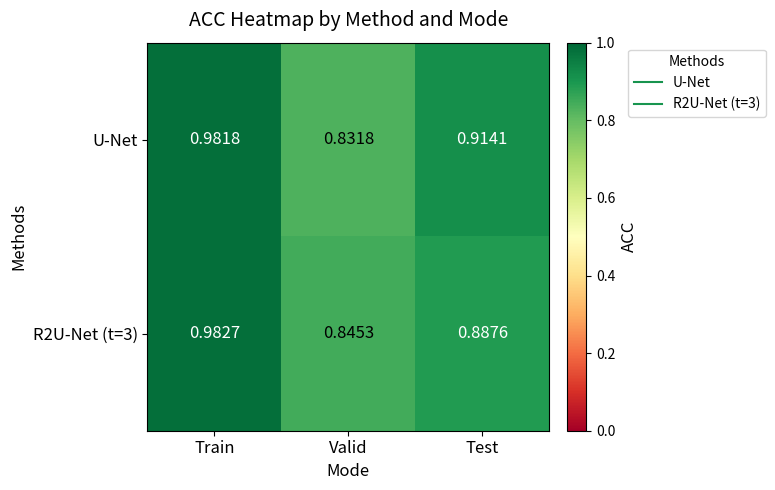

Count the number of data series in this chart.

2